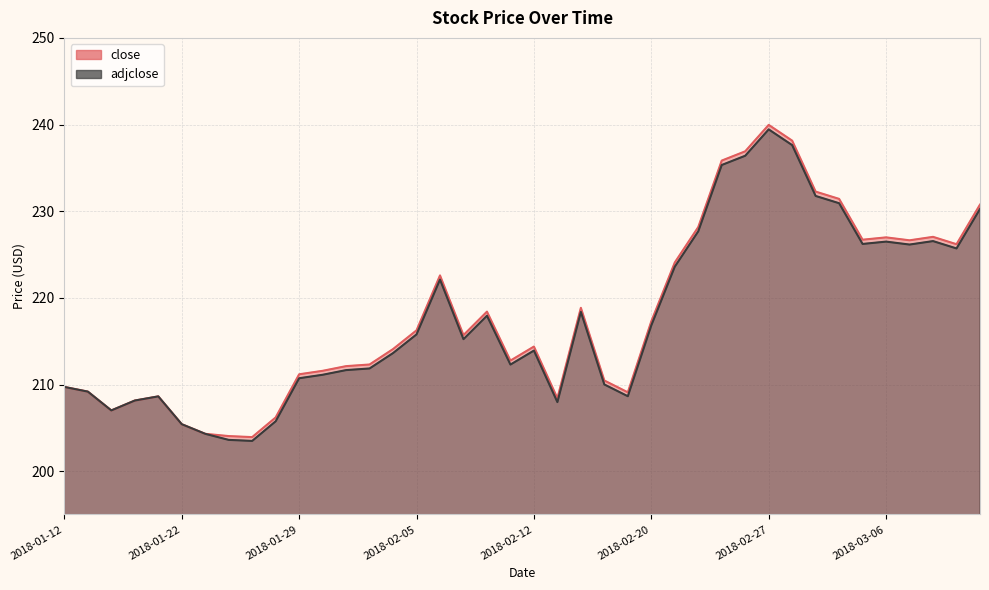

In close, how many points are lower than both neighbors (excluding endpoints)?

9